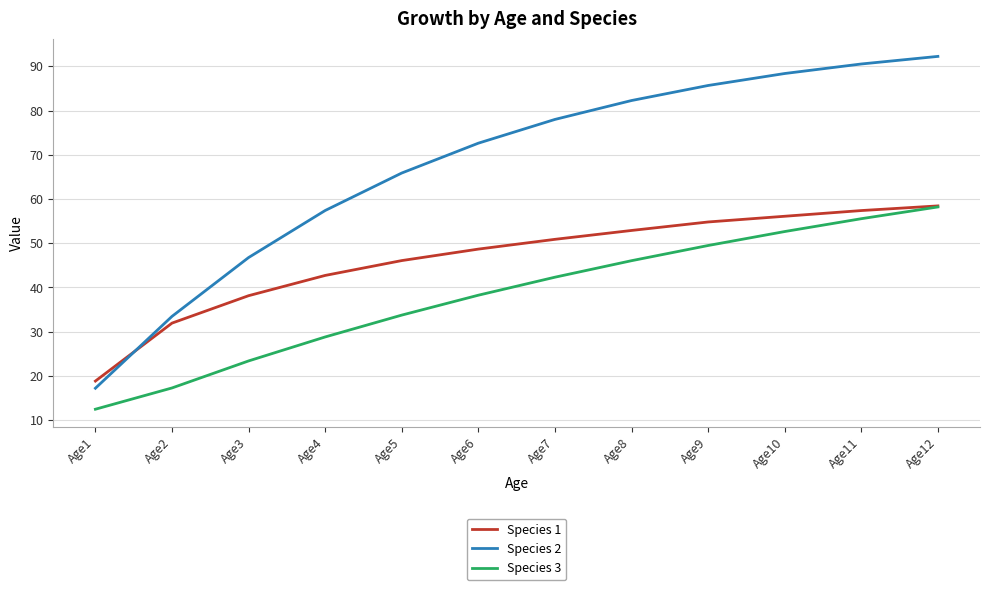

True or false: Species 2 and Species 3 cross at least once.

False